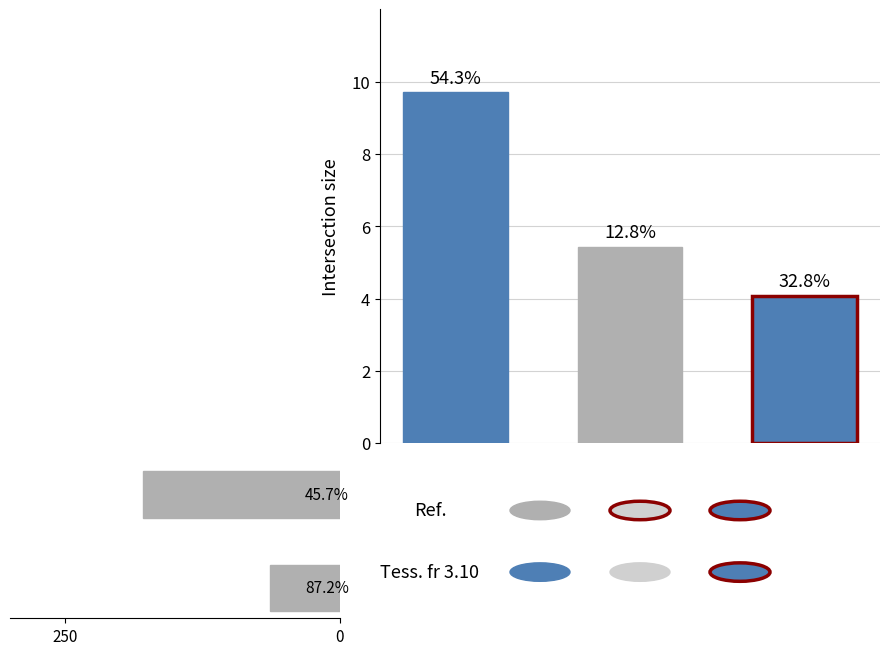

What is the difference between the highest and lowest values at 7?

27.1